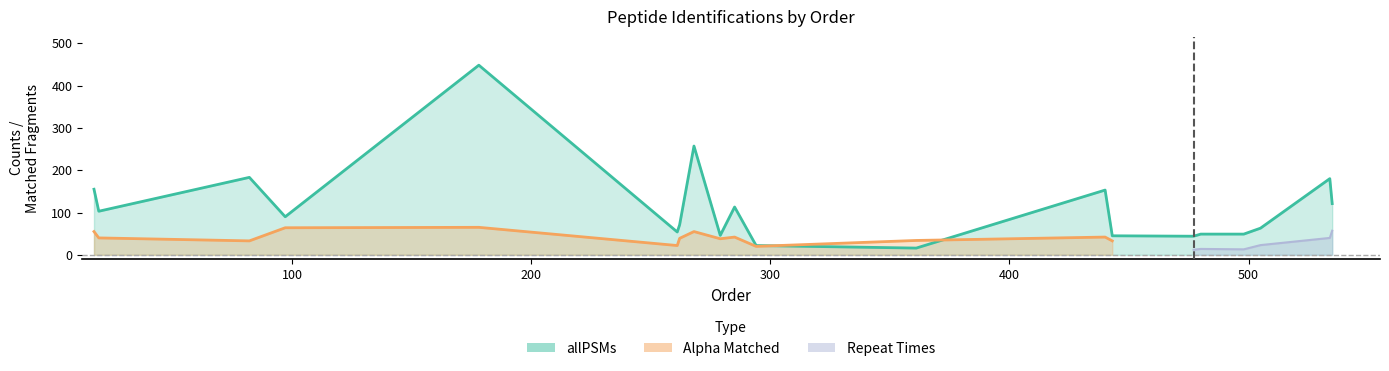

The Repeat_Times series shows 6.0 at 361. True or false?

True